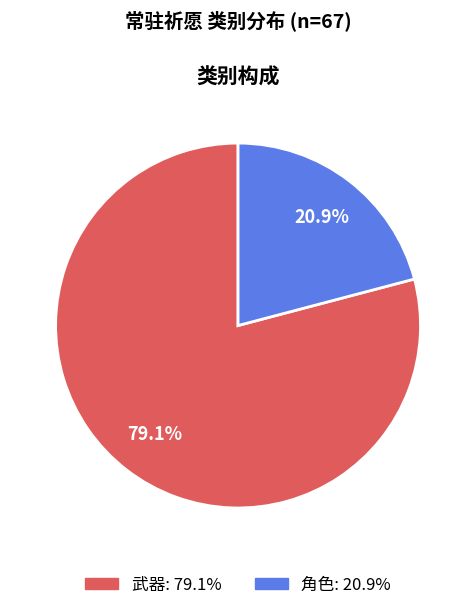

To the nearest percent, what percentage of the pie is 武器?

79%